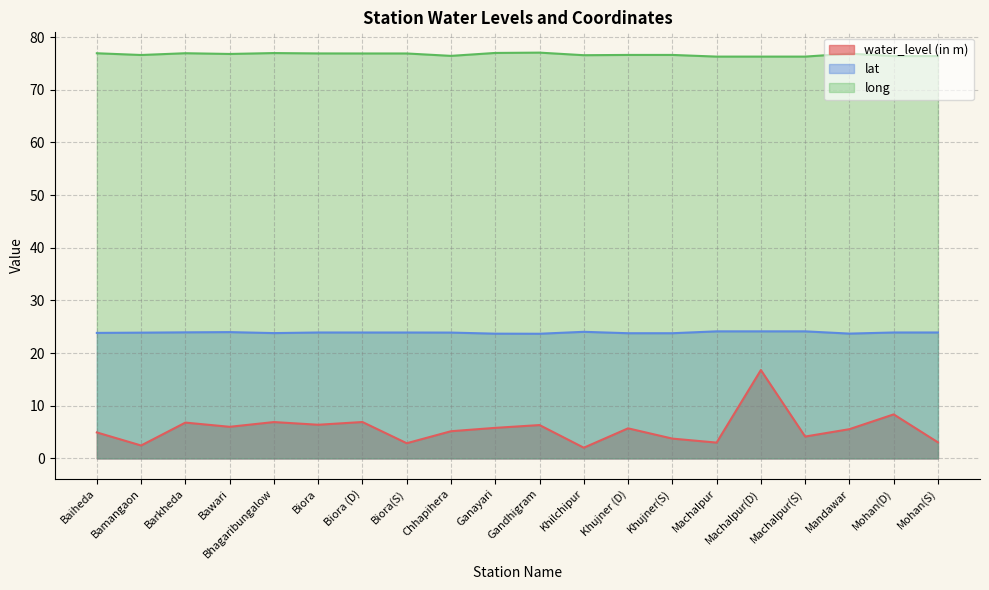

True or false: lat and water_level (in m) cross at least once.

False